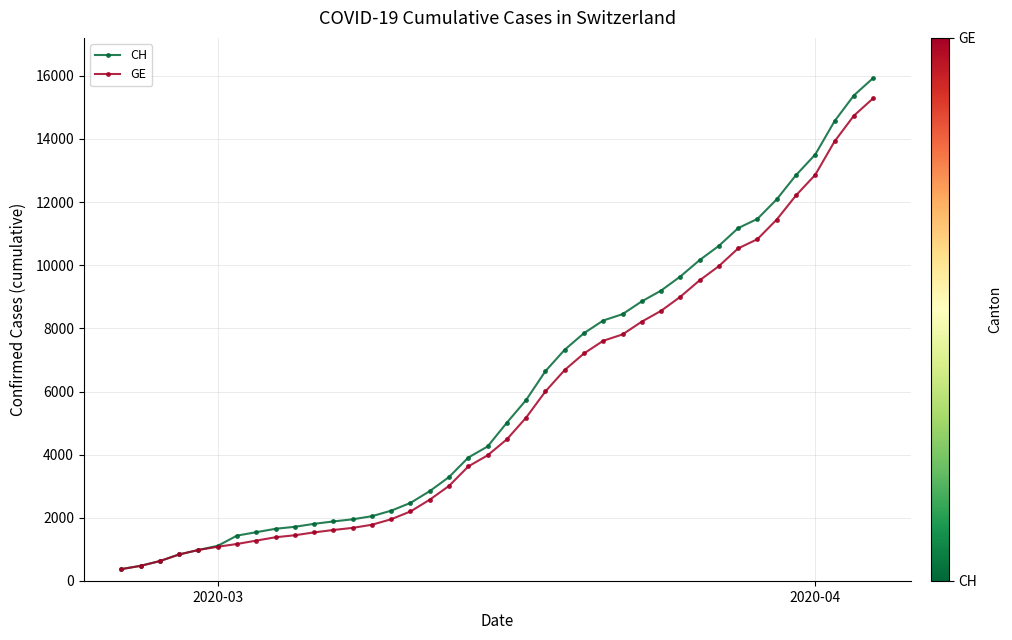

What is the value of the GE point at the 32nd from the left?

9971